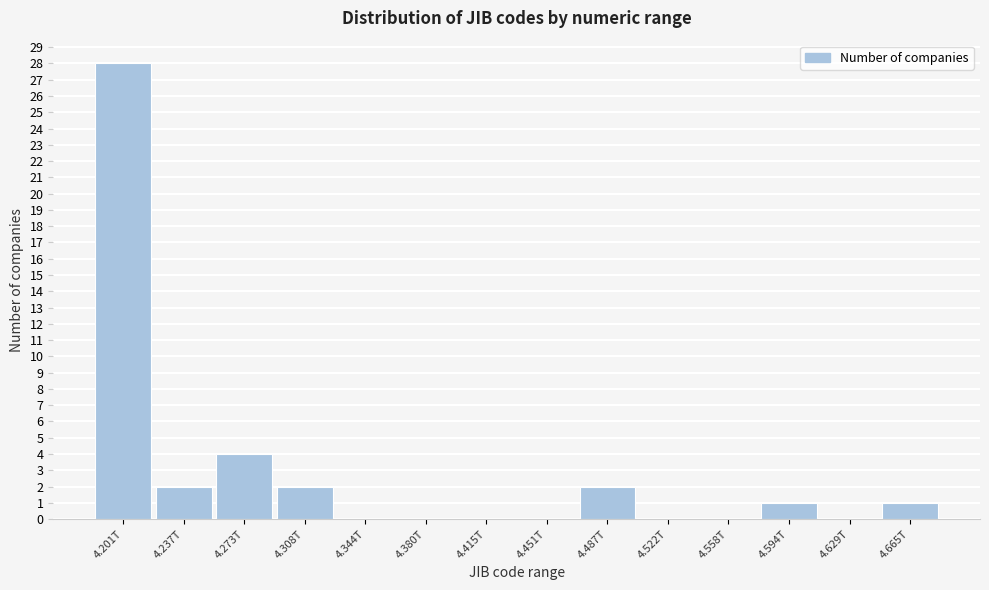

Reading left to right, transcribe all the data shown in this chart.

4.201T=28	4.237T=2	4.273T=4	4.308T=2	4.344T=0	4.380T=0	4.415T=0	4.451T=0	4.487T=2	4.522T=0	4.558T=0	4.594T=1	4.629T=0	4.665T=1